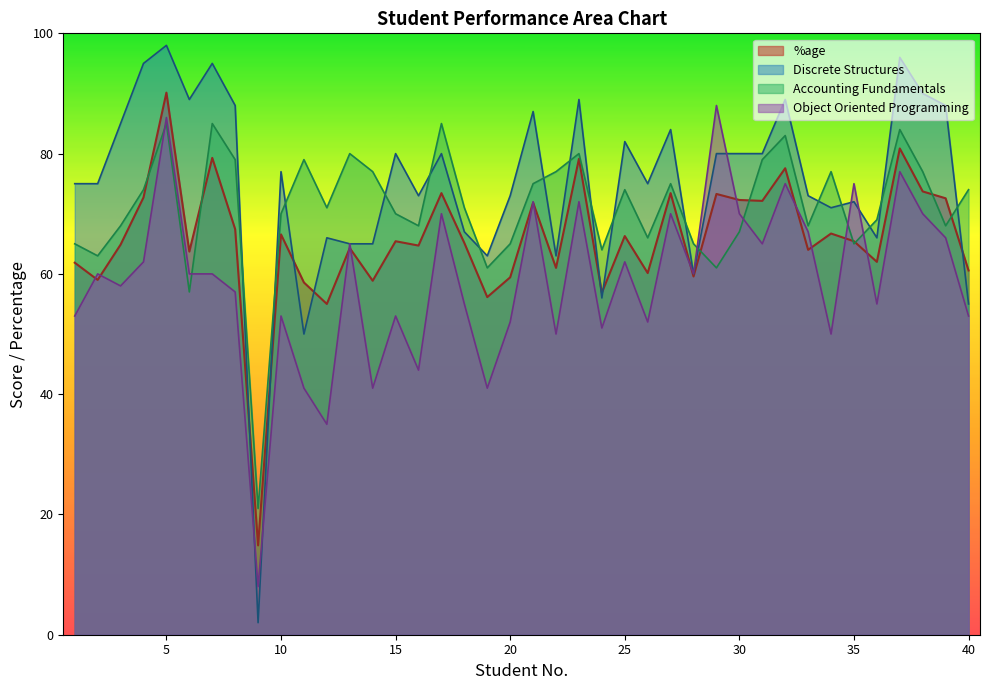

Does the chart display data point markers on the line(s)?

No